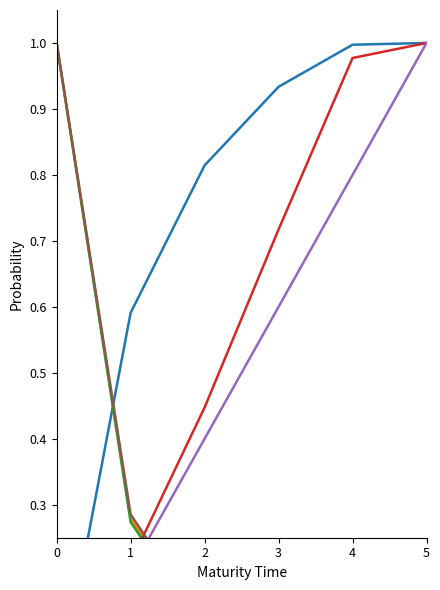

Which has a higher value, 0 or 4?

4